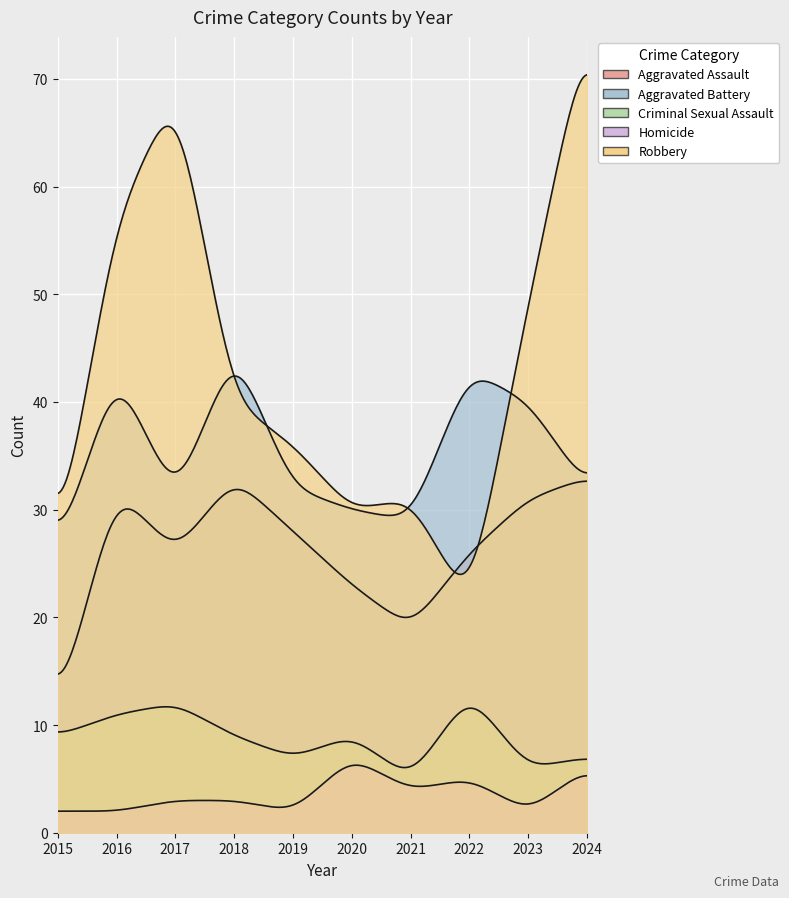

True or false: Aggravated Assault and Criminal Sexual Assault intersect in this chart.

False